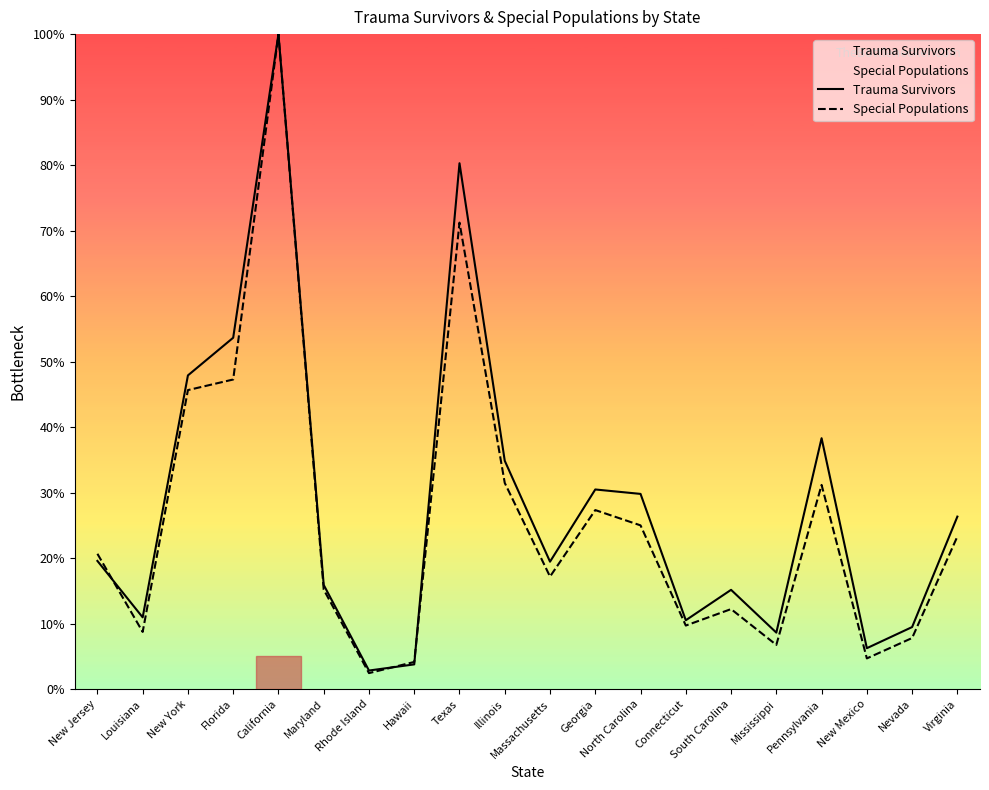

At which category is the sum across all series the highest?

California